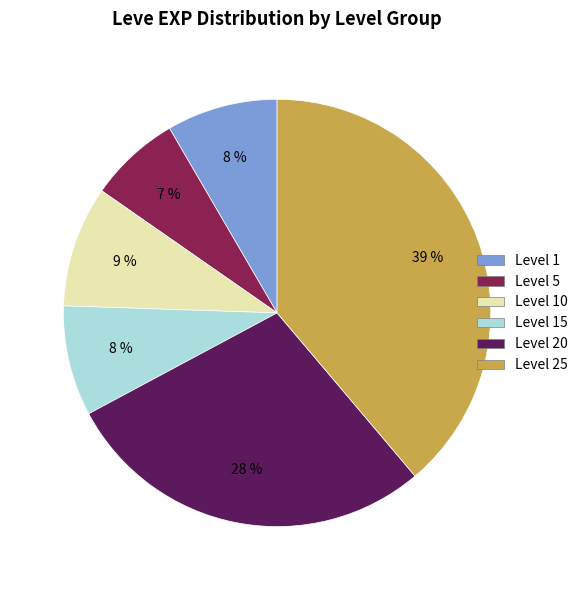

To the nearest percent, what is the difference between the largest and smallest slice percentages?

32%